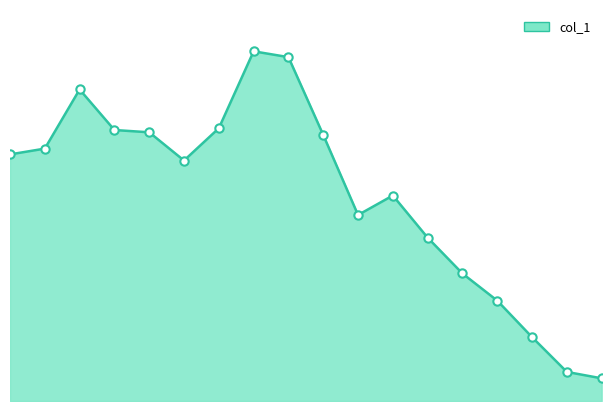

What is the value of the 13th point from the left?

26376